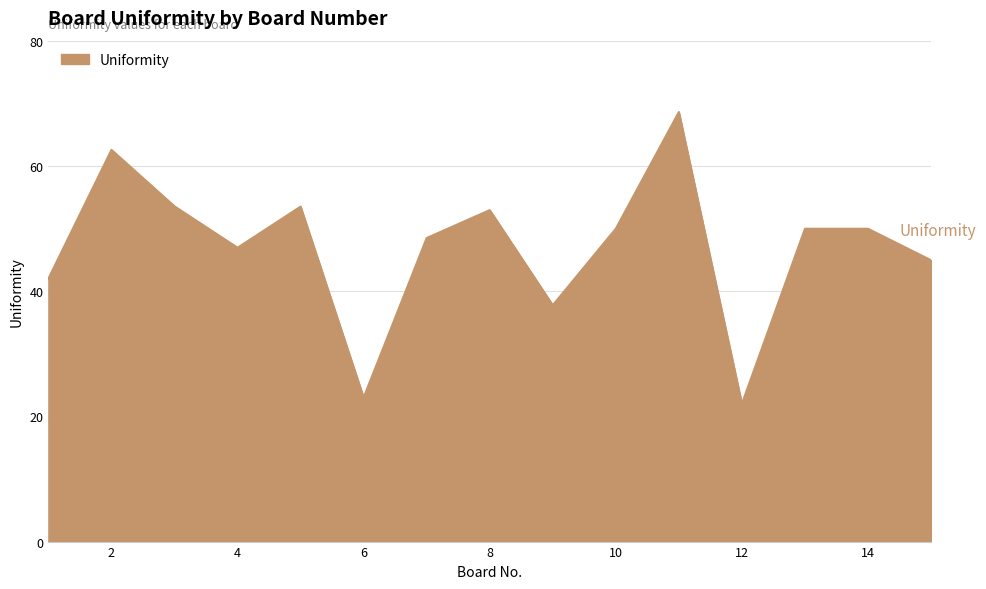

What is the greatest value displayed?

68.6